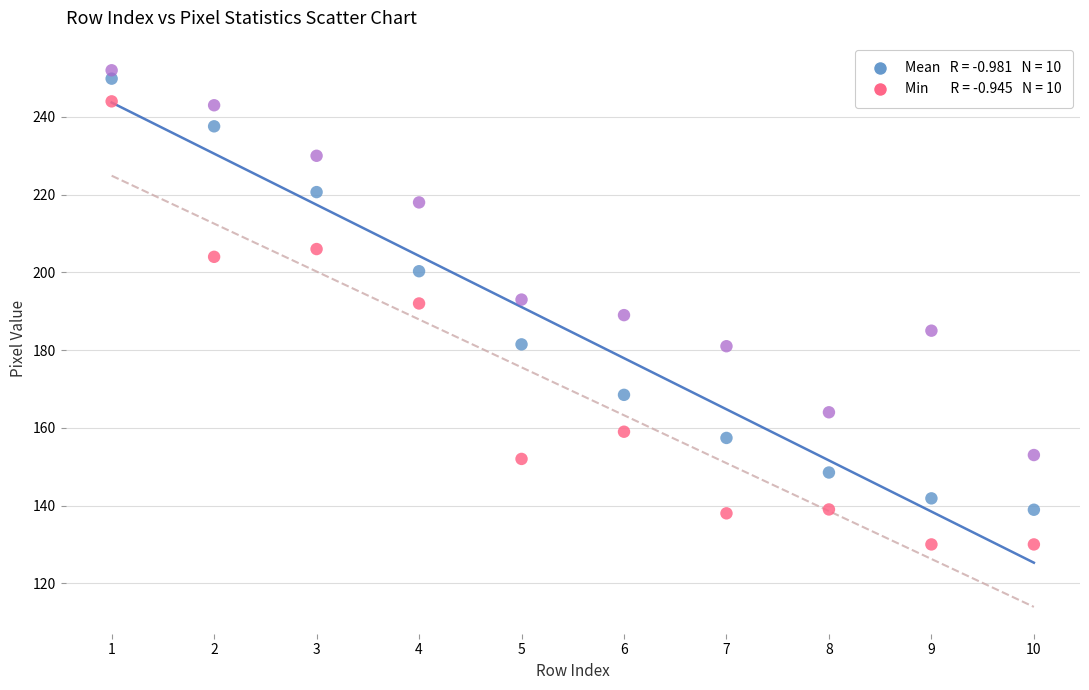

Across all data points, what is the range of Y values (max minus min)?

122.0